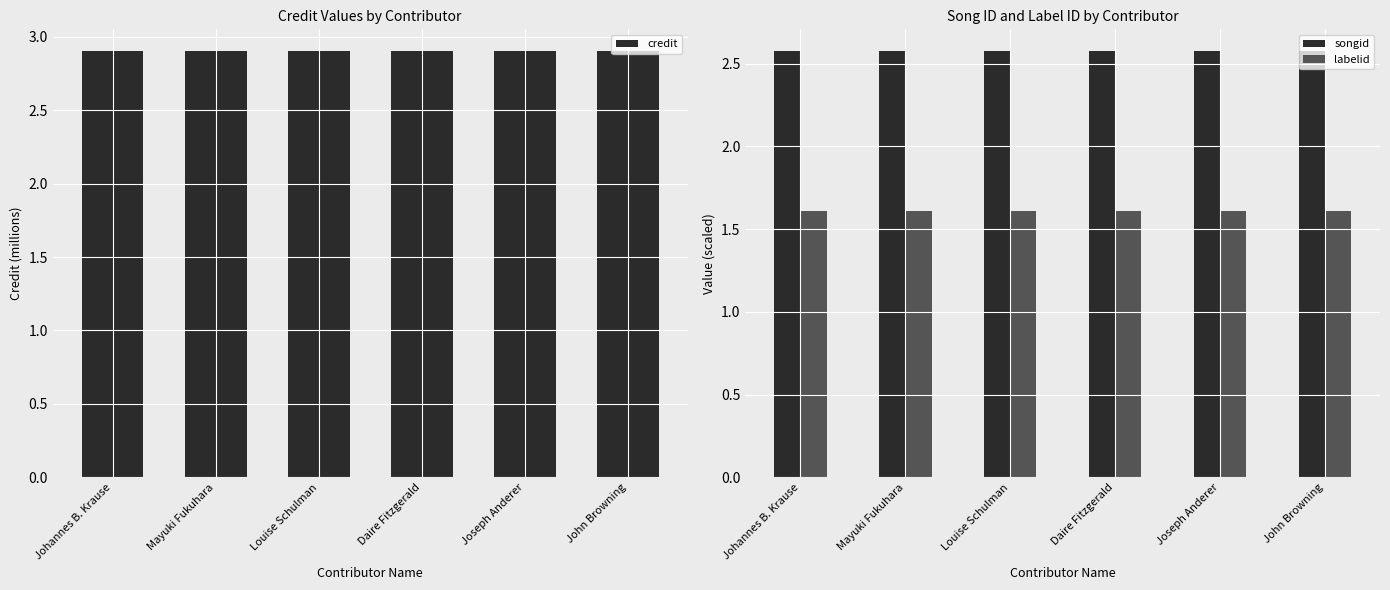

What are all the series names shown in the legend?

credit, songid, labelid